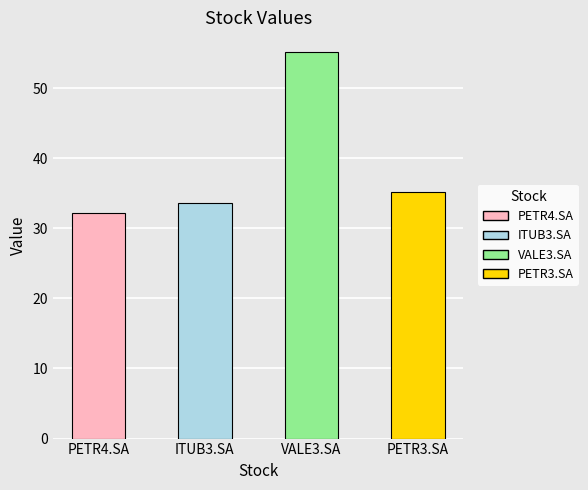

What is the value of the 4th bar from the left?

35.2